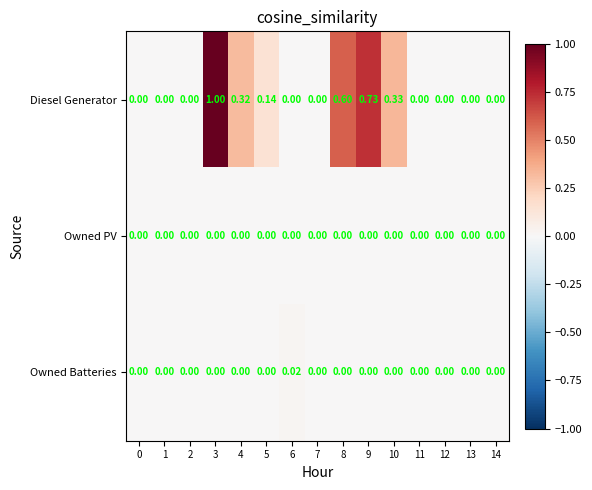

Rank the series by their maximum value, from lowest to highest.

Owned PV, Owned Batteries, Diesel Generator